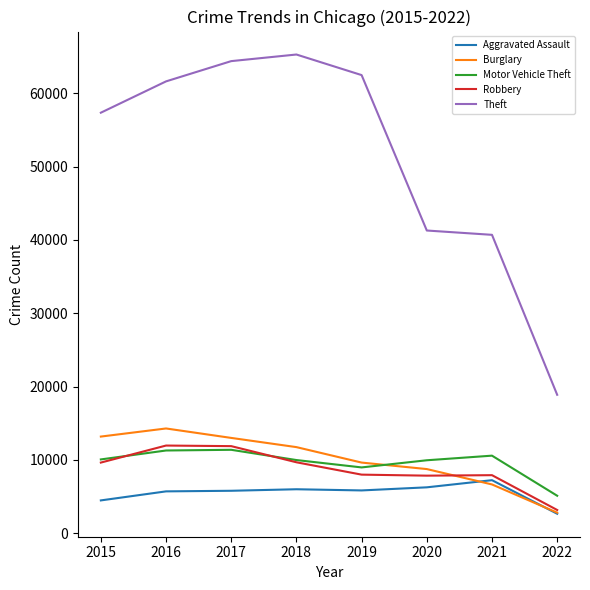

What is the minimum value for Burglary?

2810